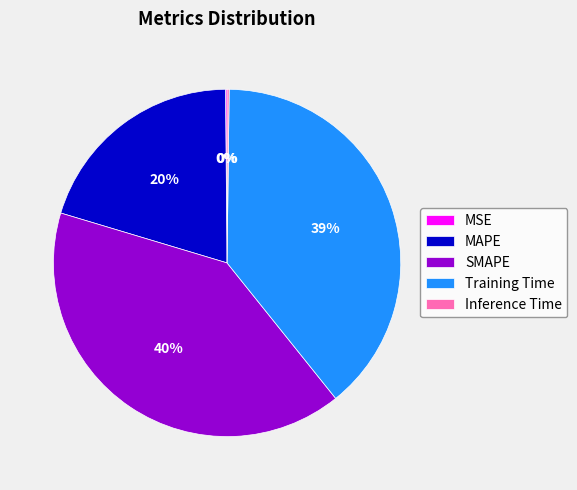

To the nearest percent, what is the difference between the largest and smallest slice percentages?

40%